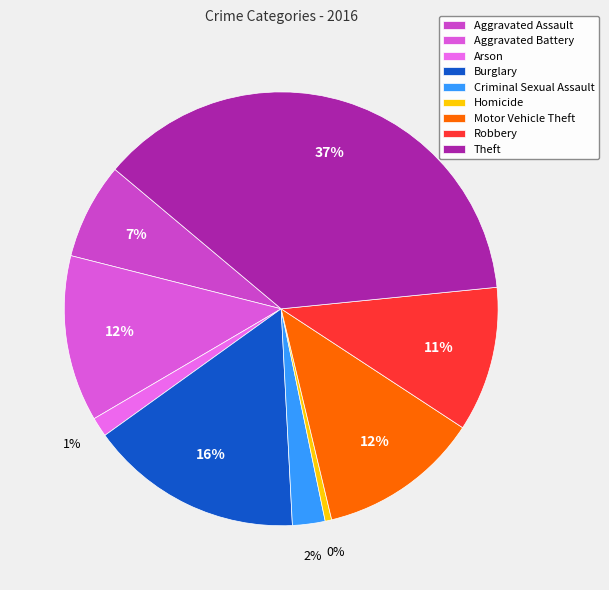

Does Homicide represent more than half of the total?

No